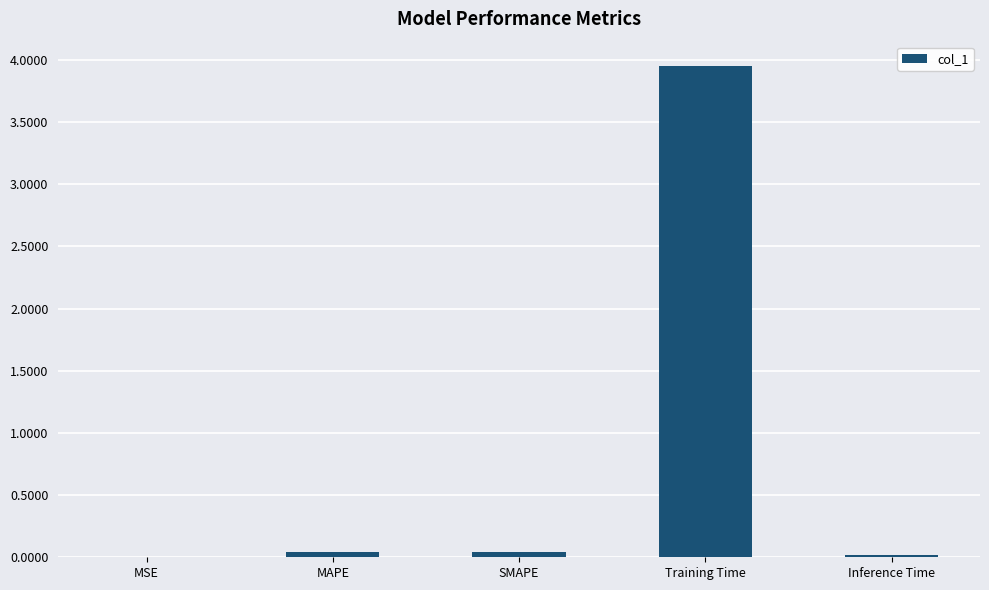

Are the bars horizontal?

No